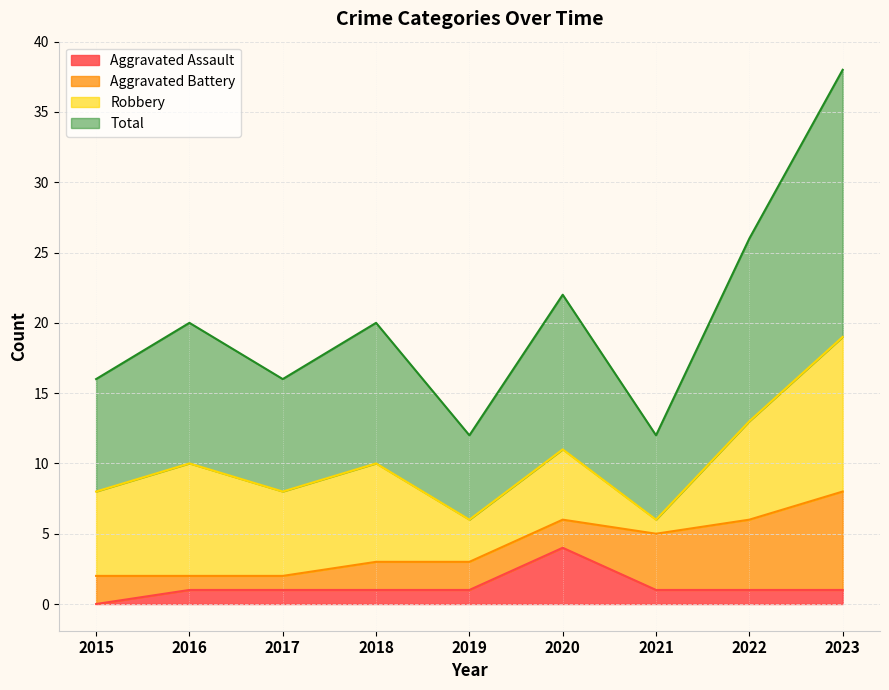

True or false: Aggravated Assault and Total intersect in this chart.

False